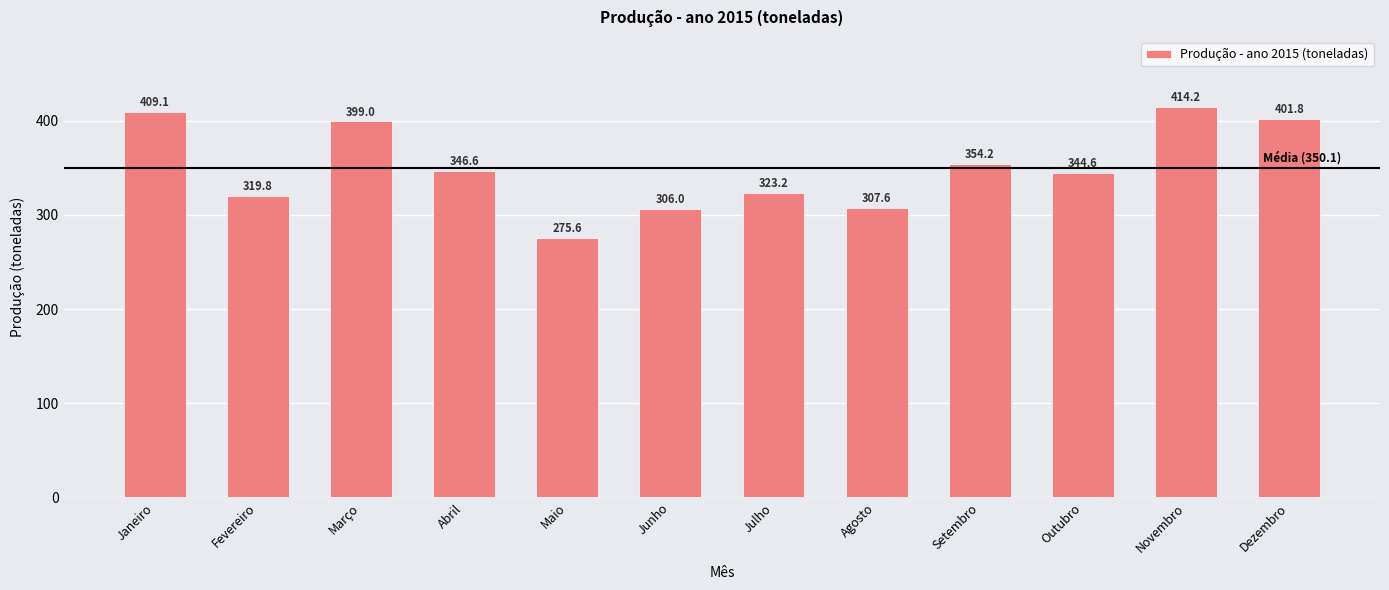

Reading left to right, what are all the values shown in this chart?

409.1	319.8	399.0	346.6	275.6	306.0	323.2	307.6	354.2	344.6	414.2	401.8